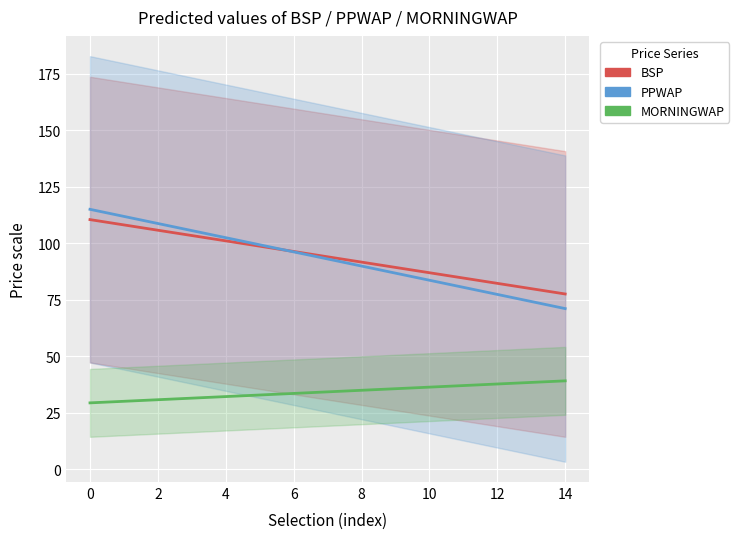

List the series in order of their peak value, lowest first.

MORNINGWAP, BSP, PPWAP